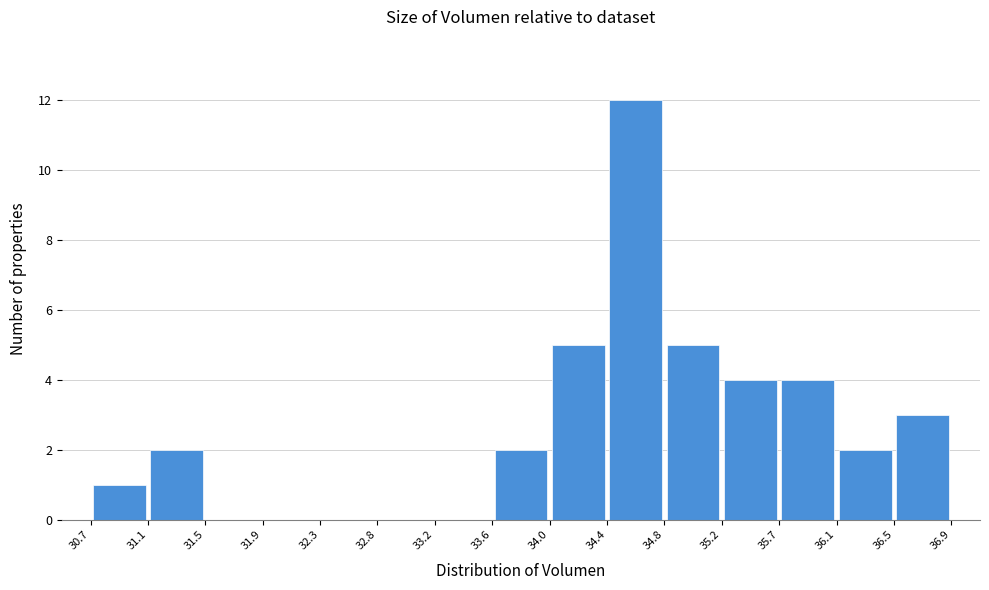

Over which range of the x-axis is the bar tallest?

34.4 to 34.8